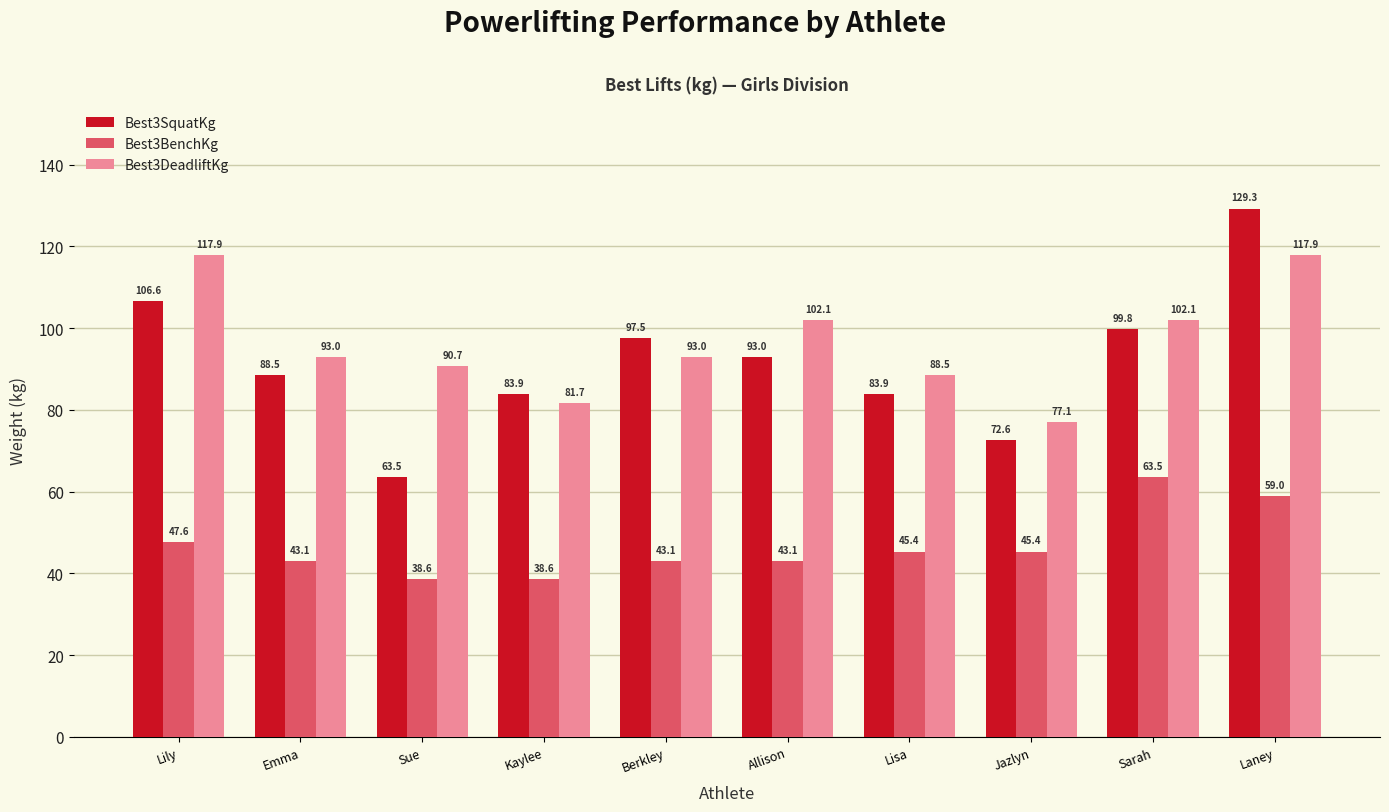

Does the chart contain stacked bars?

No